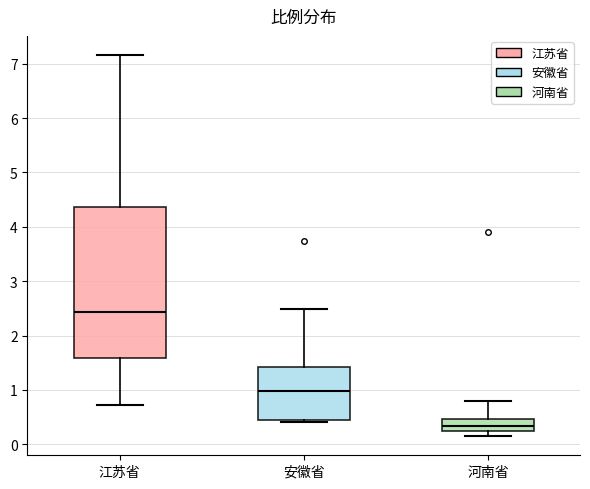

Reading left to right, transcribe this box plot: for each box, give where its median line is, the range the box spans, and where its two whiskers end, as read against the y-axis. The values are not printed on the chart, so give them approximately, as read against the axis.

江苏省: median 2.4, box 1.6 to 4.4, whiskers 0.7 to 7.2
安徽省: median 1.0, box 0.4 to 1.4, whiskers 0.4 (just below the box's lower edge) to 2.5
河南省: median 0.3, box 0.2 to 0.5, whiskers 0.2 (just below the box's lower edge) to 0.8